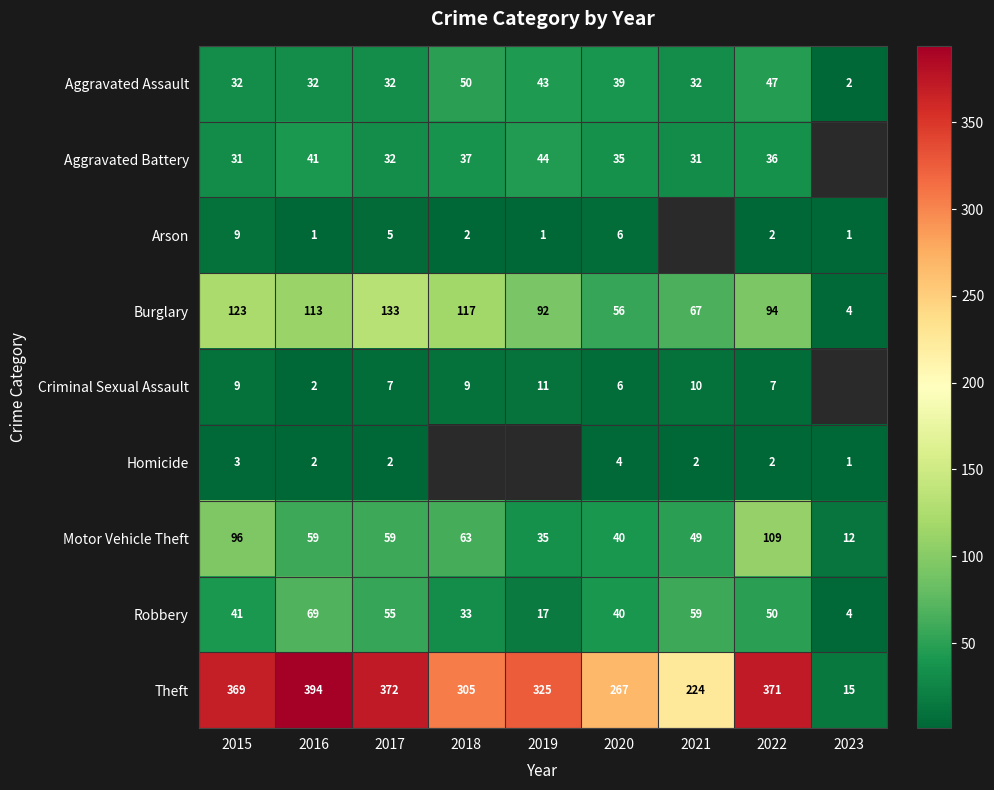

What is the greatest value displayed?

394.0